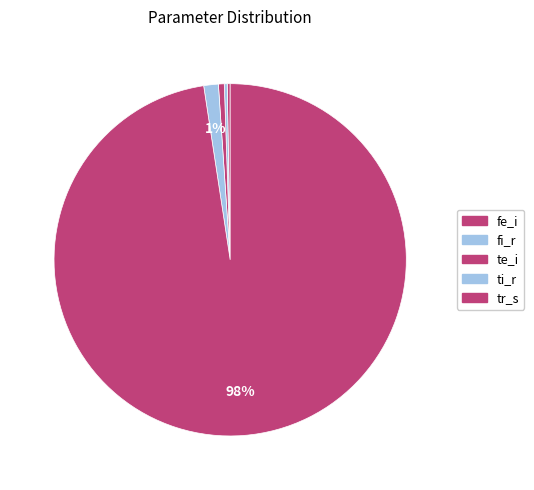

Which slice is the largest?

tr_s